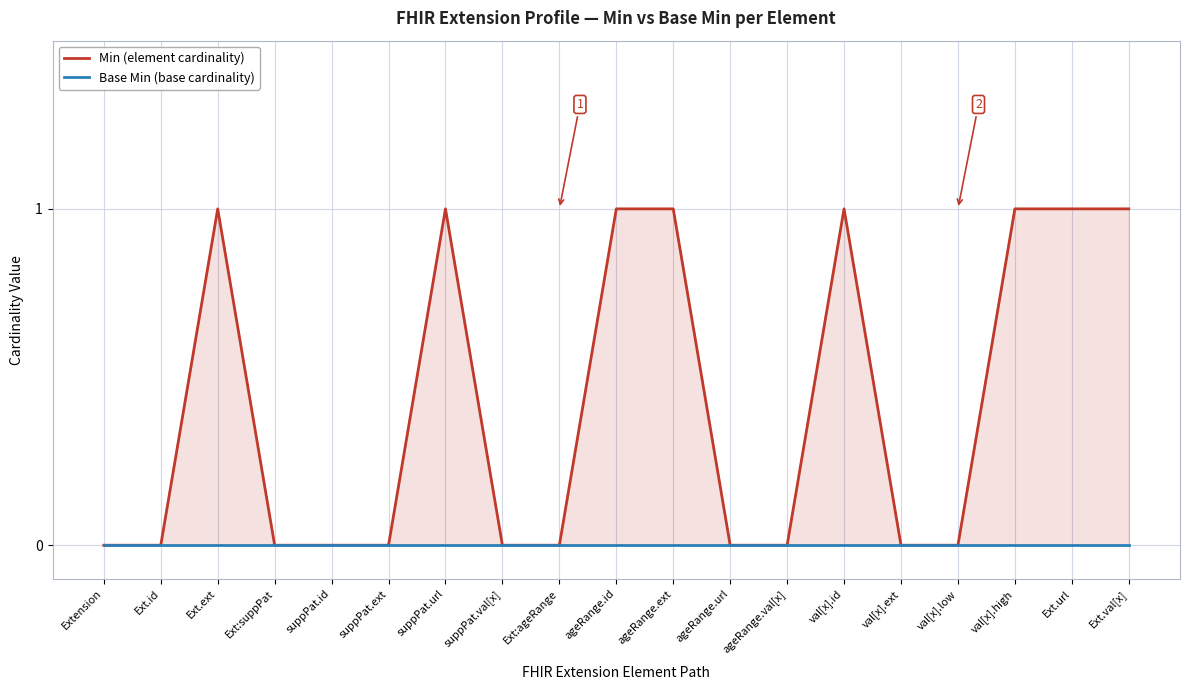

At which category is the sum across all series the highest?

Ext.ext